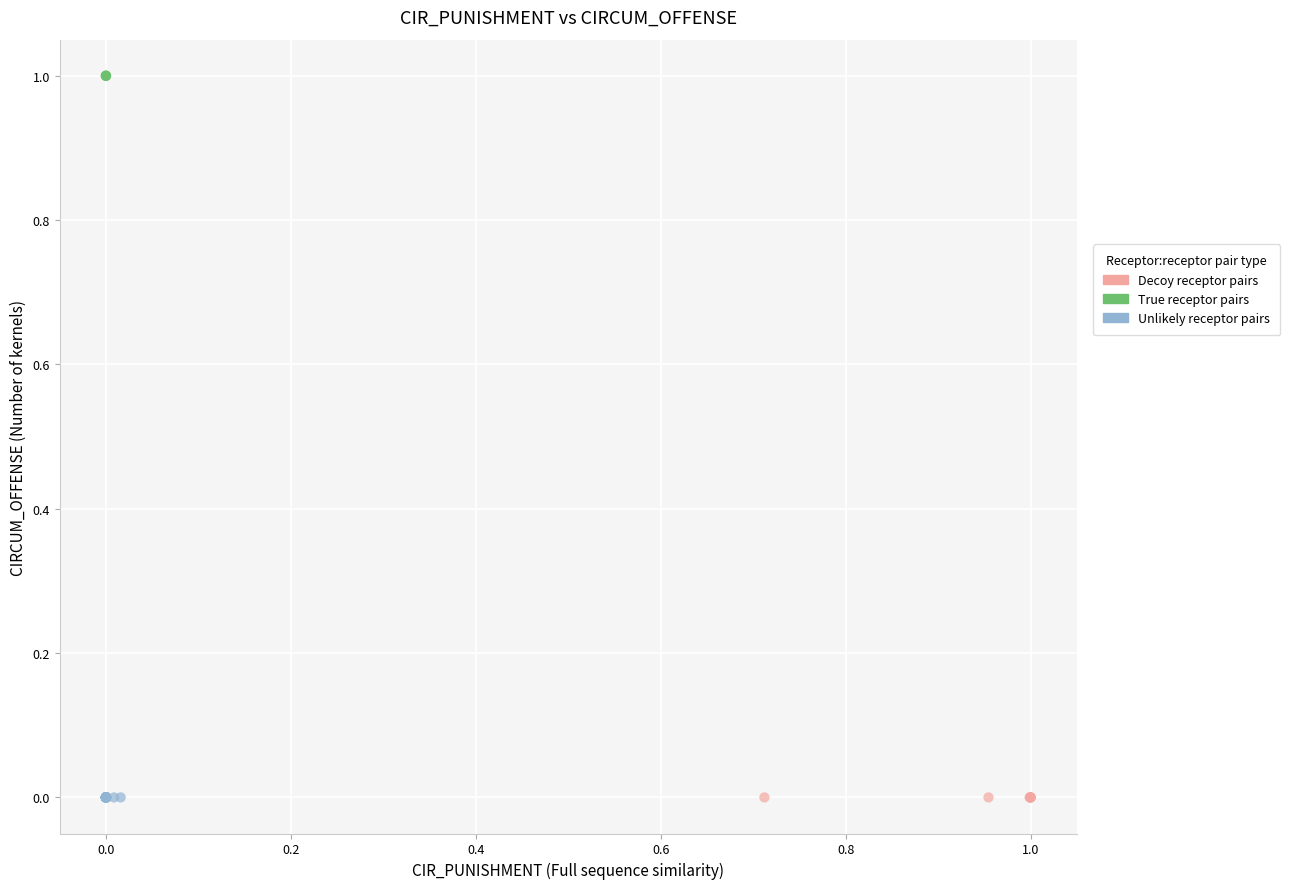

Which series reaches the maximum Y coordinate?

True receptor pairs